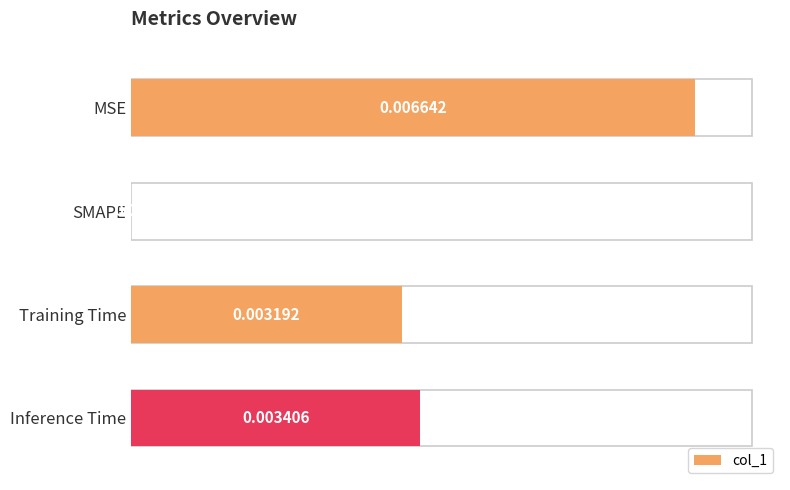

Where is the data nearest to the value 0?

SMAPE